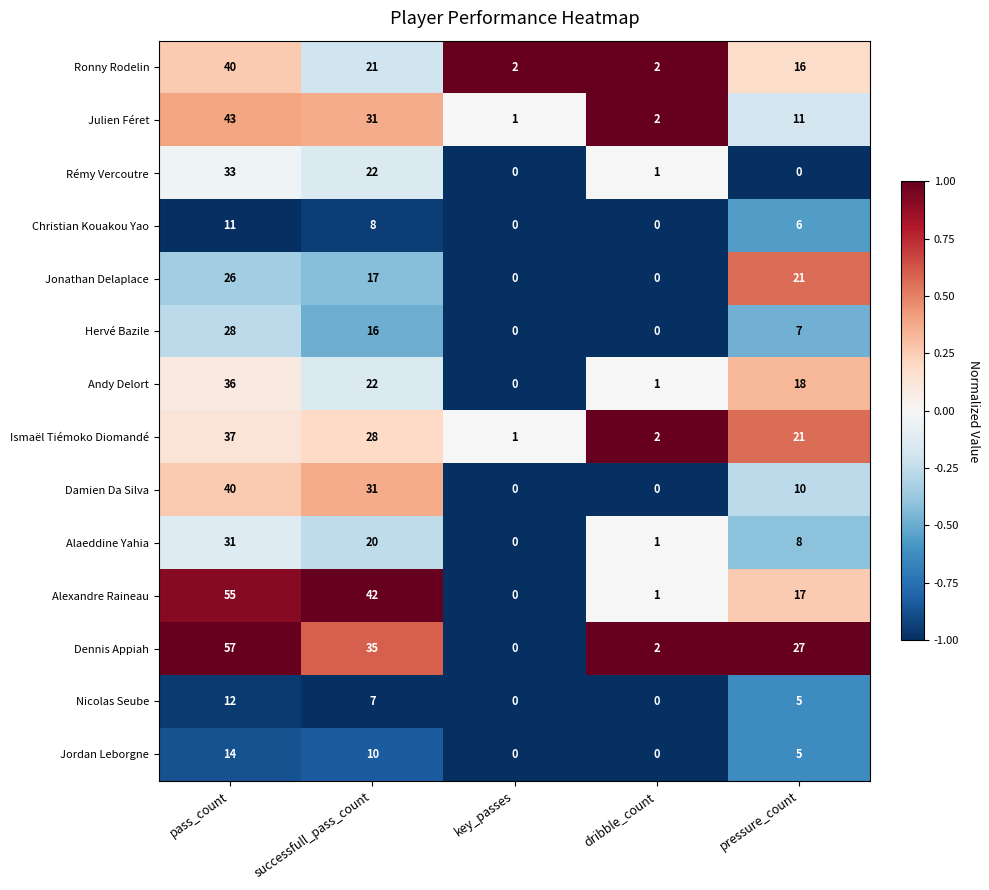

What is the spread (max minus min) of values at pass_count?

46